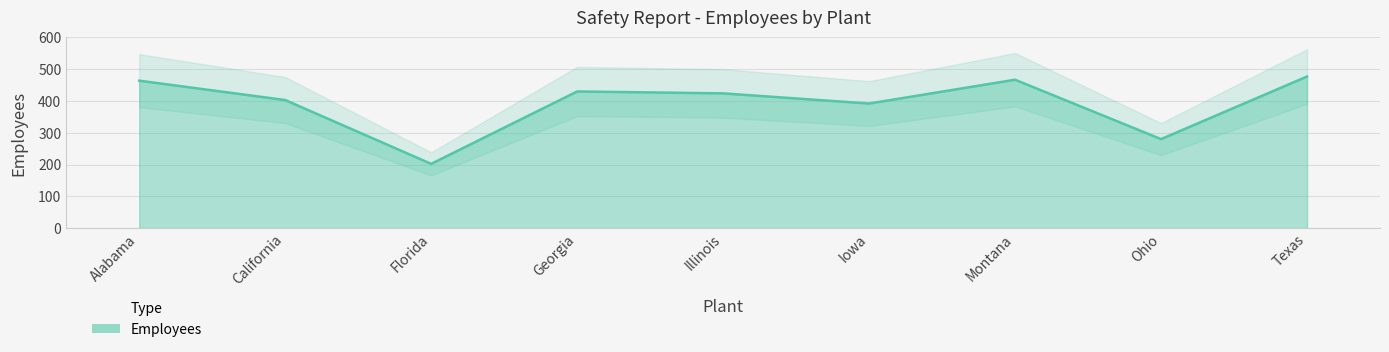

Rank the categories by value from highest to lowest.

Texas, Montana, Alabama, Georgia, Illinois, California, Iowa, Ohio, Florida